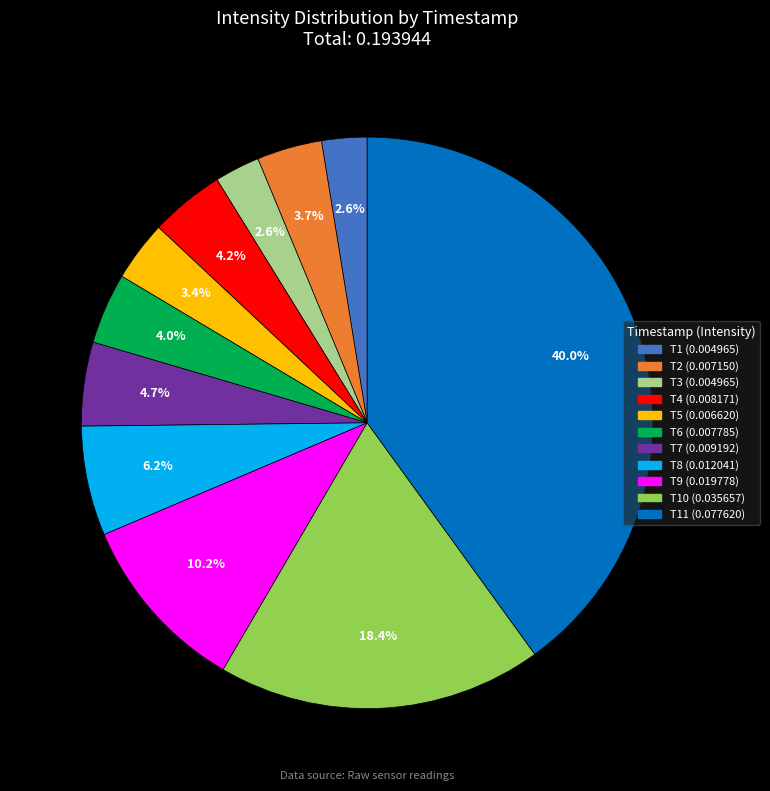

How many segments does this pie chart have?

11